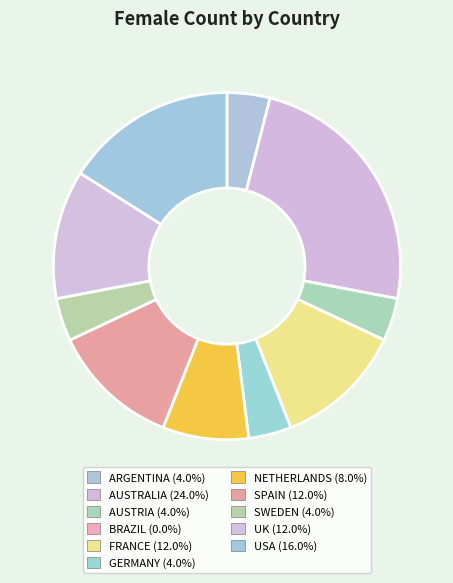

Is there any slice that represents more than half of the pie?

No